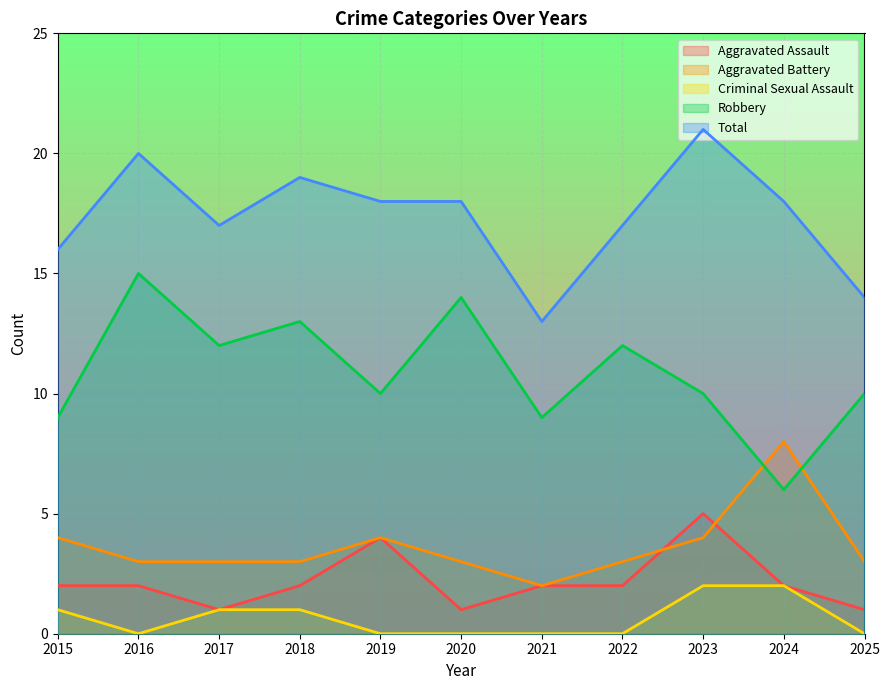

Reading right to left, list all the values displayed in this chart.

Aggravated Assault: 1	2	5	2	2	1	4	2	1	2	2
Aggravated Battery: 3	8	4	3	2	3	4	3	3	3	4
Criminal Sexual Assault: 0	2	2	0	0	0	0	1	1	0	1
Robbery: 10	6	10	12	9	14	10	13	12	15	9
Total: 14	18	21	17	13	18	18	19	17	20	16